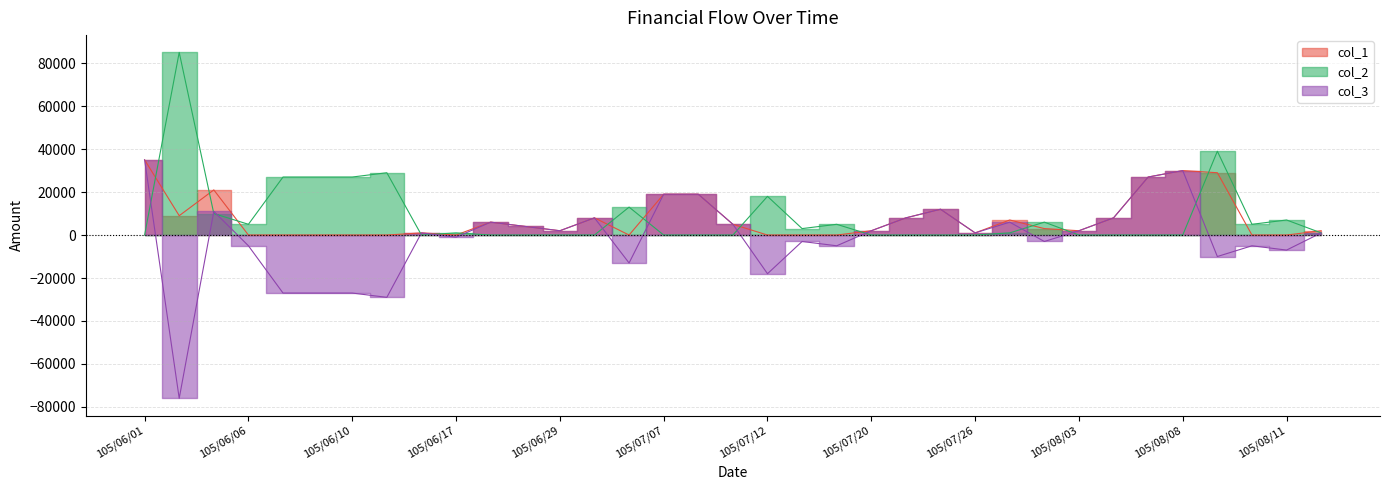

What is the difference between the maximum and second lowest values in the col_3 series?

64000